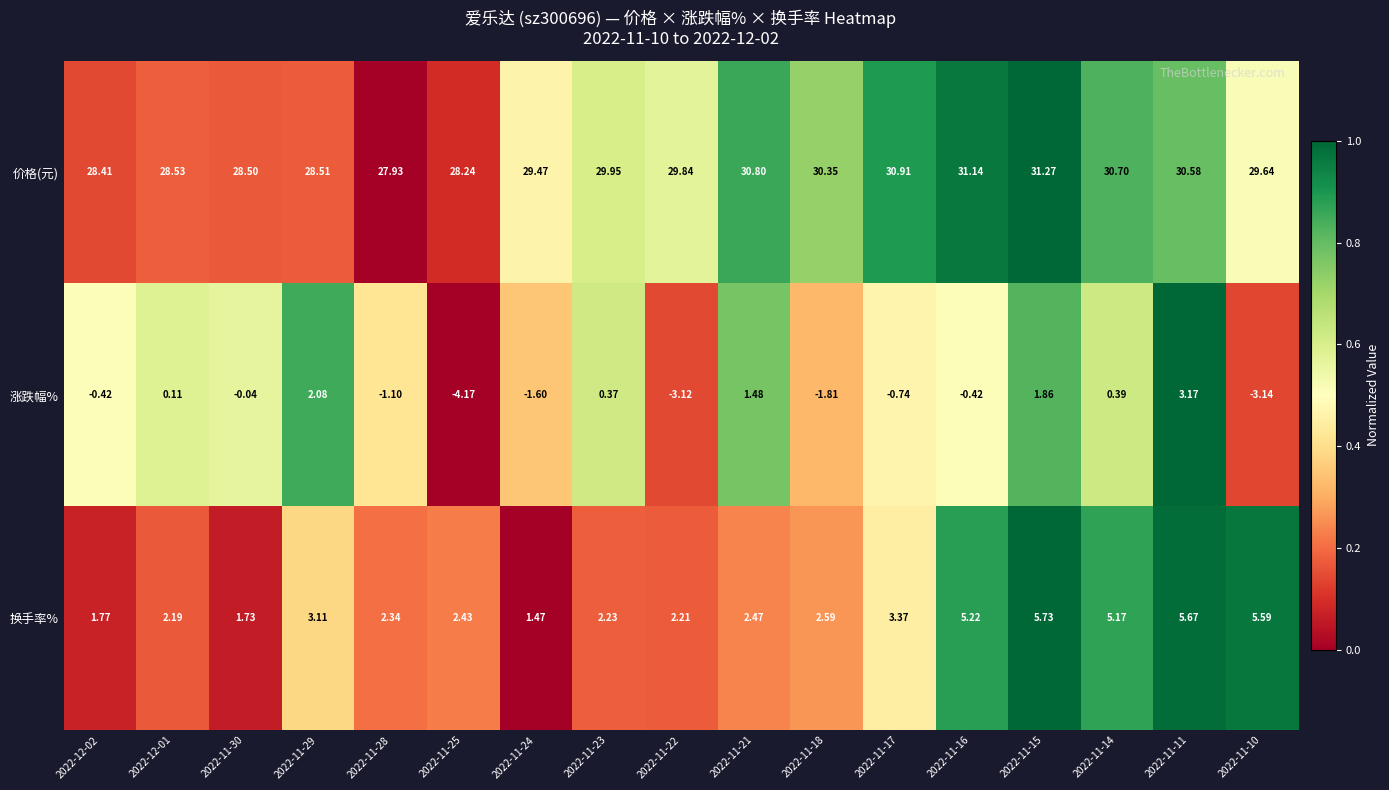

Which series changed the most between 2022-12-01 and 2022-11-29?

涨跌幅%